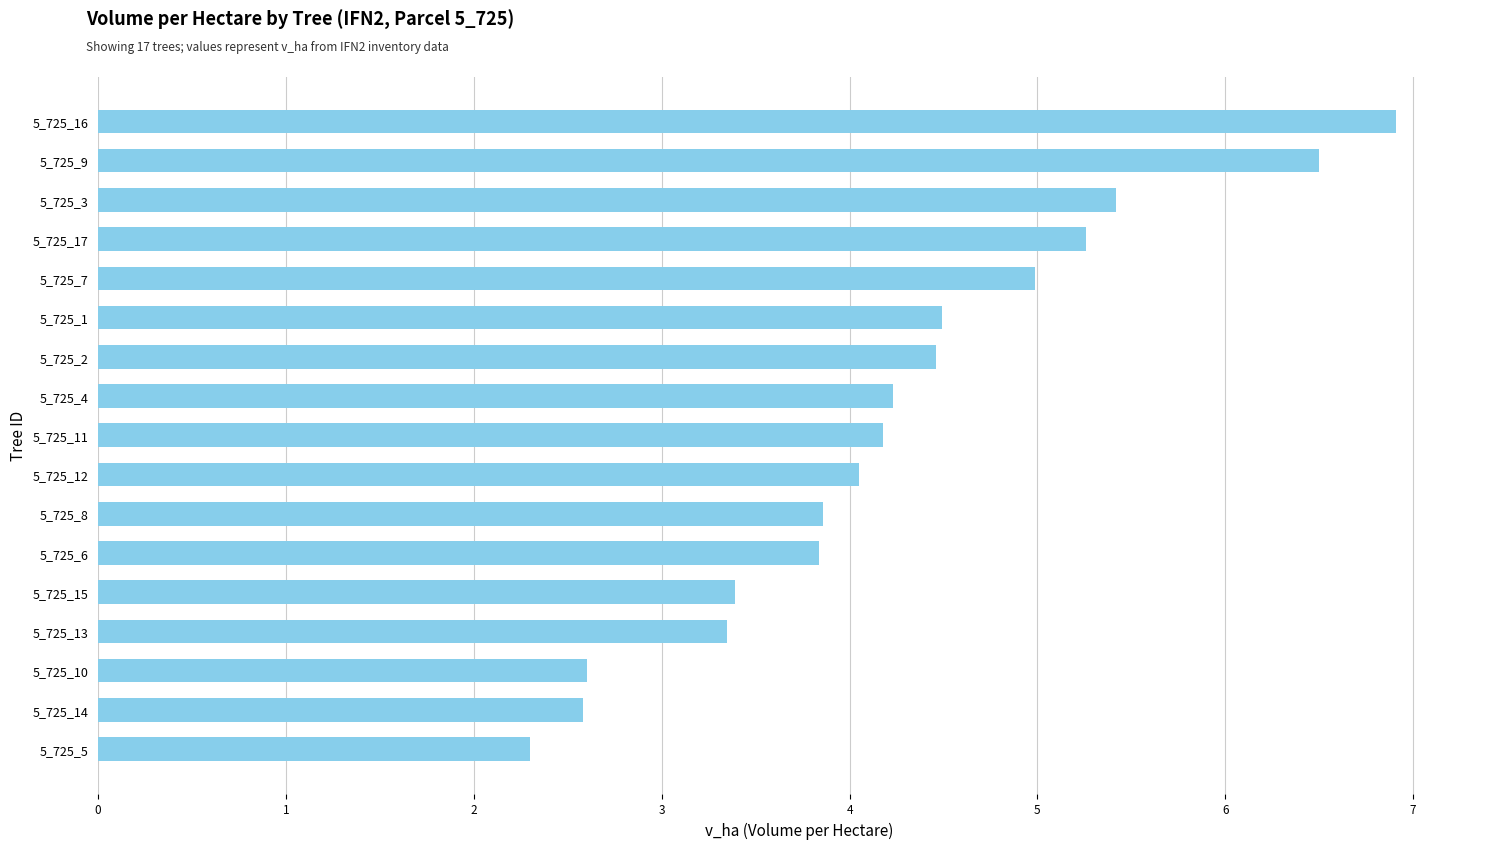

What is the difference between the maximum and minimum values?

4.6